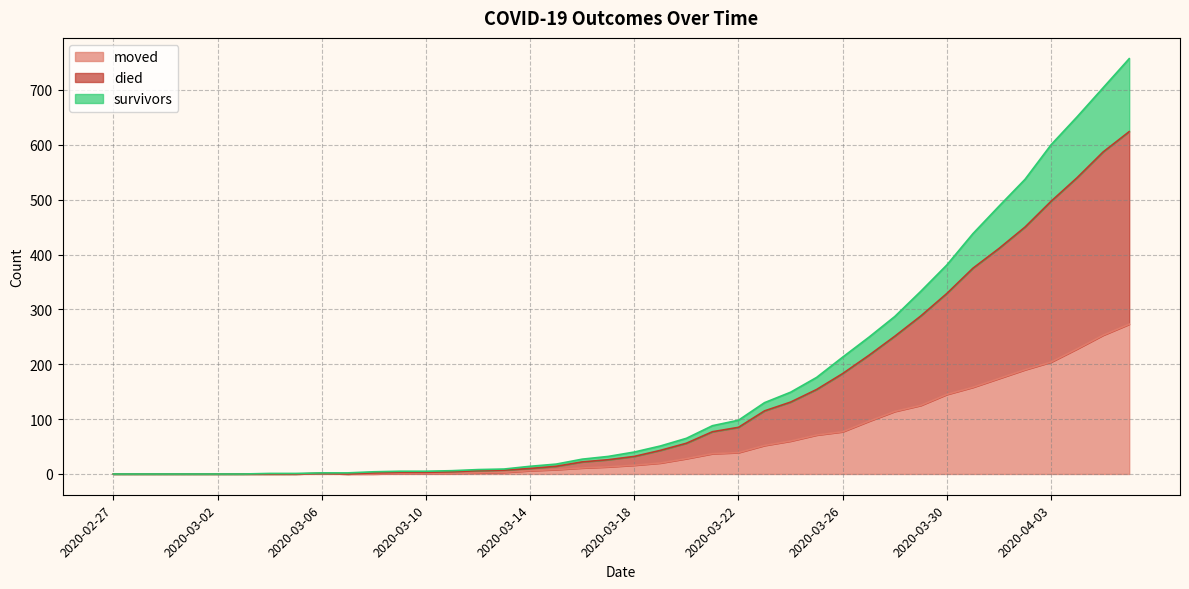

Reading left to right, list all the values displayed in this chart.

moved: 2020-02-27=0	2020-02-28=0	2020-02-29=0	2020-03-01=0	2020-03-02=0	2020-03-03=0	2020-03-04=0	2020-03-05=0	2020-03-06=1	2020-03-07=0	2020-03-08=0	2020-03-09=1	2020-03-10=1	2020-03-11=1	2020-03-12=2	2020-03-13=3	2020-03-14=6	2020-03-15=8	2020-03-16=11	2020-03-17=13	2020-03-18=16	2020-03-19=20	2020-03-20=28	2020-03-21=37	2020-03-22=39	2020-03-23=52	2020-03-24=60	2020-03-25=71	2020-03-26=77	2020-03-27=96	2020-03-28=114	2020-03-29=125	2020-03-30=145	2020-03-31=158	2020-04-01=174	2020-04-02=190	2020-04-03=204	2020-04-04=228	2020-04-05=253	2020-04-06=273
died: 2020-02-27=0	2020-02-28=0	2020-02-29=0	2020-03-01=0	2020-03-02=0	2020-03-03=0	2020-03-04=0	2020-03-05=0	2020-03-06=1	2020-03-07=0	2020-03-08=2	2020-03-09=3	2020-03-10=3	2020-03-11=4	2020-03-12=6	2020-03-13=7	2020-03-14=10	2020-03-15=14	2020-03-16=22	2020-03-17=26	2020-03-18=32	2020-03-19=43	2020-03-20=56	2020-03-21=77	2020-03-22=85	2020-03-23=115	2020-03-24=131	2020-03-25=154	2020-03-26=183	2020-03-27=216	2020-03-28=251	2020-03-29=288	2020-03-30=329	2020-03-31=375	2020-04-01=411	2020-04-02=450	2020-04-03=497	2020-04-04=540	2020-04-05=587	2020-04-06=624
survivors: 2020-02-27=0	2020-02-28=0	2020-02-29=0	2020-03-01=0	2020-03-02=0	2020-03-03=0	2020-03-04=1	2020-03-05=1	2020-03-06=2	2020-03-07=2	2020-03-08=4	2020-03-09=5	2020-03-10=5	2020-03-11=6	2020-03-12=8	2020-03-13=9	2020-03-14=14	2020-03-15=18	2020-03-16=27	2020-03-17=32	2020-03-18=40	2020-03-19=51	2020-03-20=65	2020-03-21=88	2020-03-22=98	2020-03-23=130	2020-03-24=149	2020-03-25=176	2020-03-26=213	2020-03-27=249	2020-03-28=287	2020-03-29=333	2020-03-30=381	2020-03-31=438	2020-04-01=488	2020-04-02=537	2020-04-03=600	2020-04-04=651	2020-04-05=704	2020-04-06=757